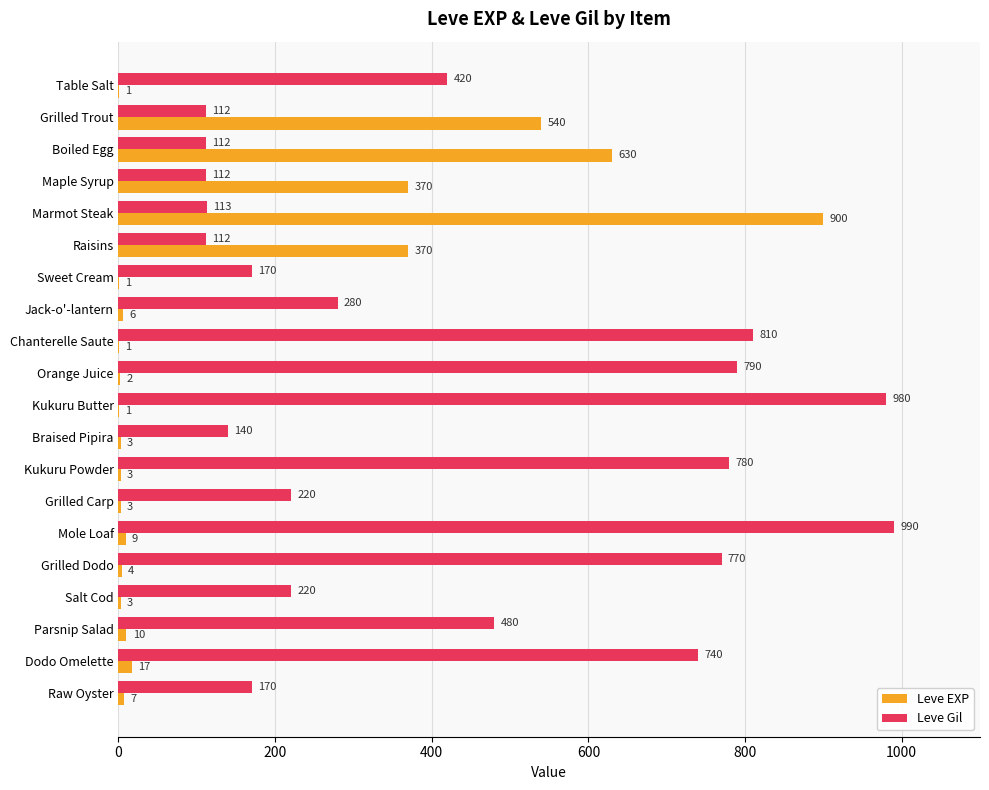

The Leve Gil series shows 112 at Maple Syrup. True or false?

True